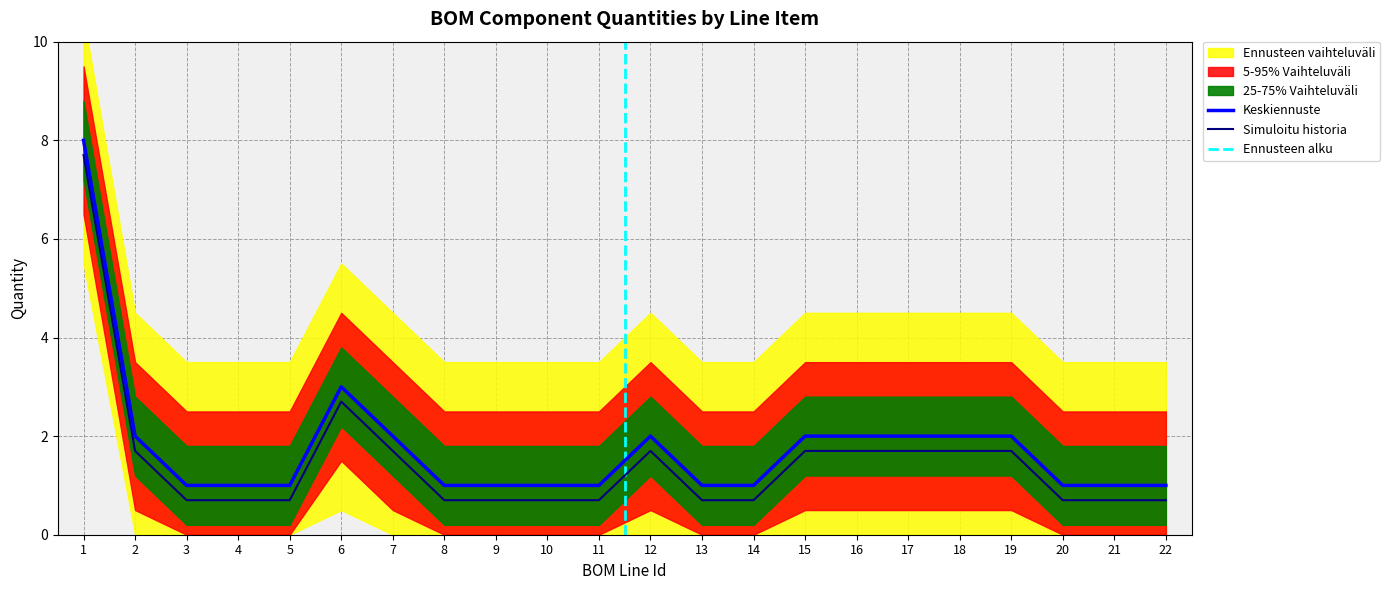

Does the chart display data point markers on the line(s)?

No